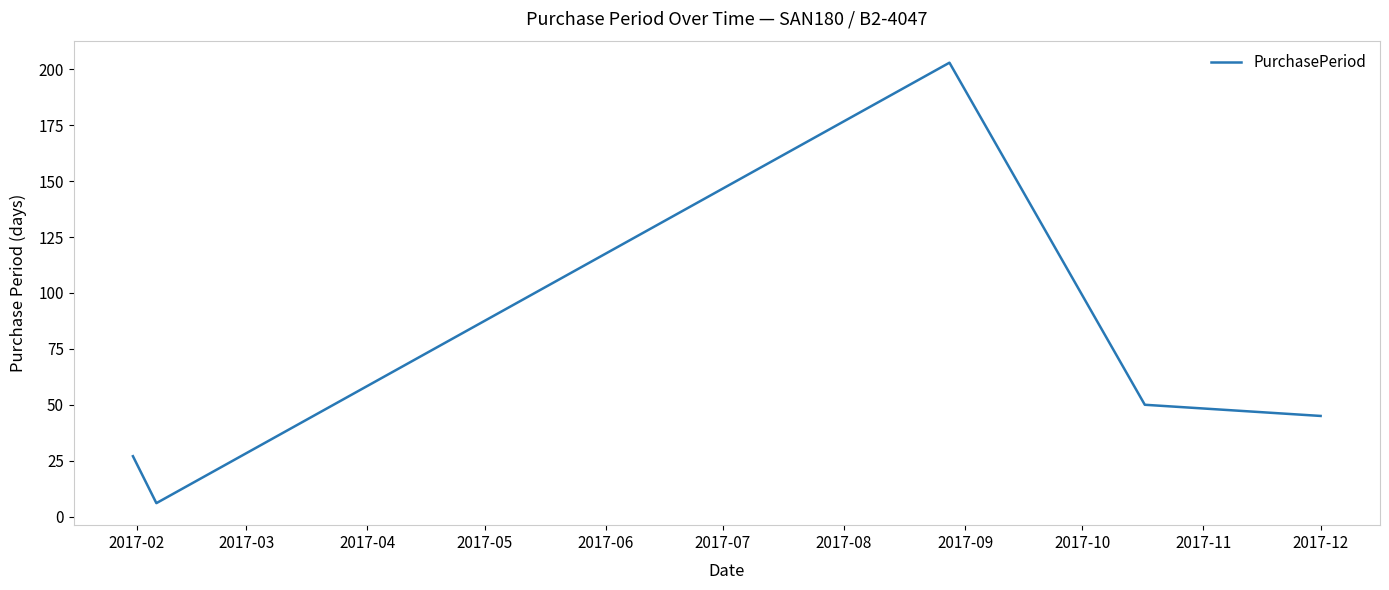

Is this an area chart (filled region under the line)?

No